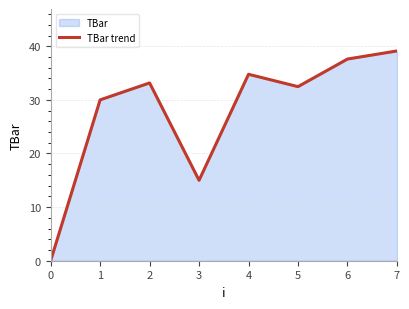

What is the average value?

27.8